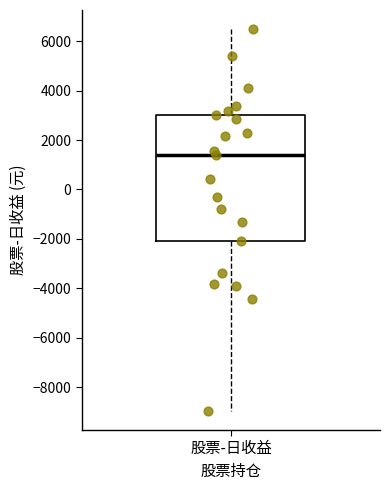

Read this box plot against the y-axis: the position of the median line, the range covered by the box, and the ends of both whiskers. The values are not printed on the chart, so give them approximately, as read against the axis.

median 1400, box -2000 to 3000, whiskers -9000 to 6400